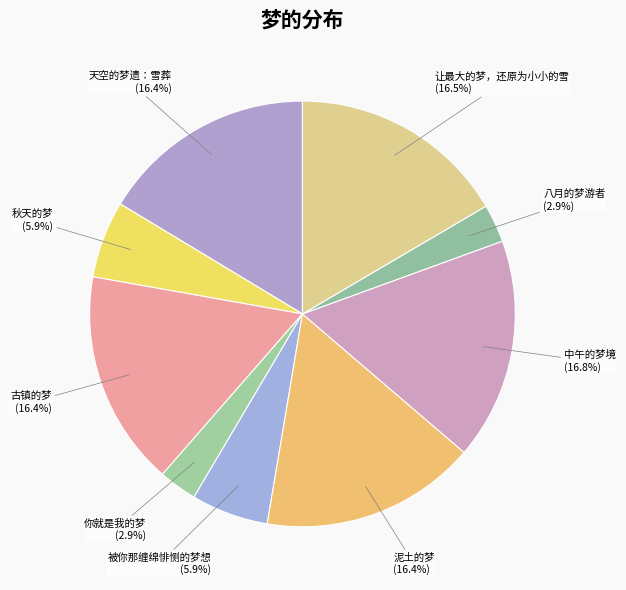

To the nearest percent, what is the difference between the largest and smallest slice percentages?

14%